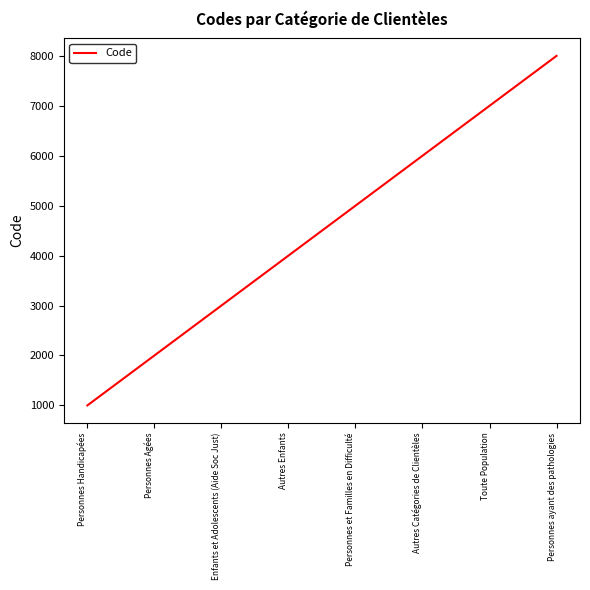

List the labels in order of value, largest first.

Personnes ayant des pathologies, Toute Population, Autres Catégories de Clientèles, Personnes et Familles en Difficulté, Autres Enfants, Enfants et Adolescents (Aide Soc Just), Personnes Agées, Personnes Handicapées